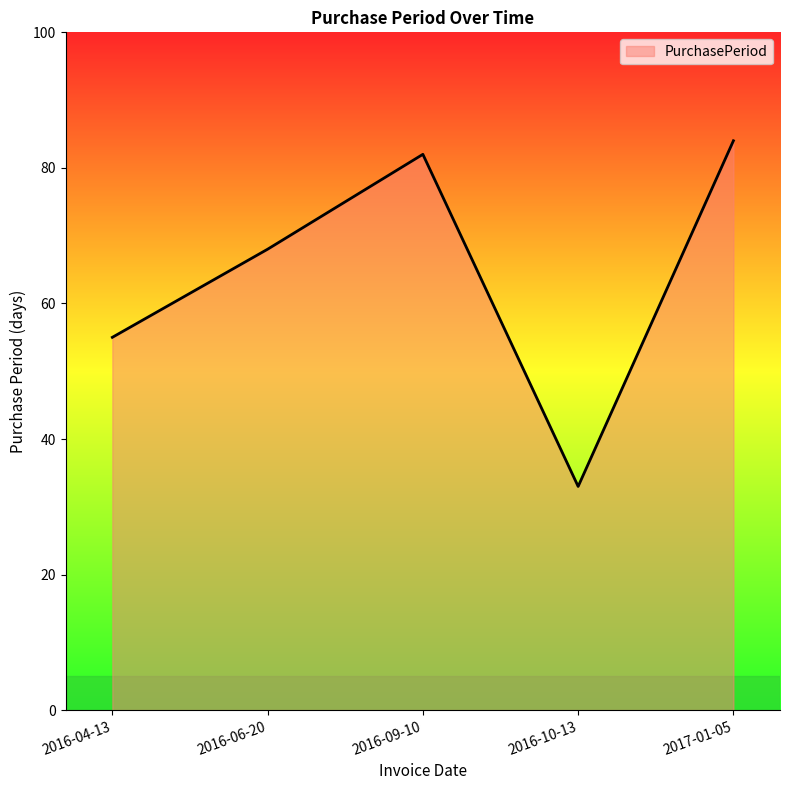

Where is the first local minimum?

2016-10-13